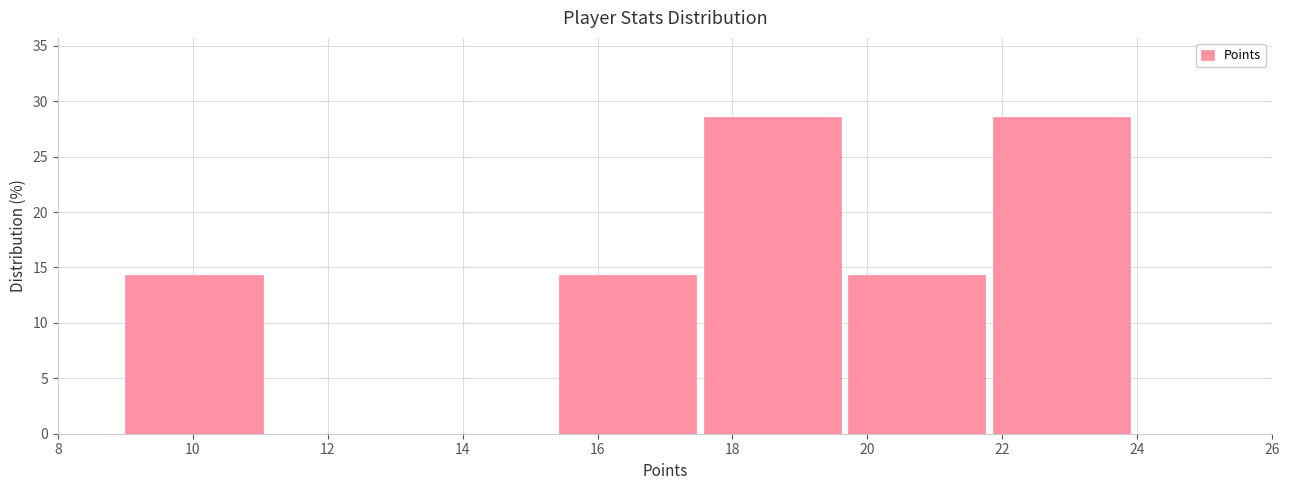

Reading left to right, list every bar in this chart as the range it spans on the x-axis followed by its height. Neither the bar edges nor the heights are printed on the chart, so give them approximately, as read against the axes.

9.0 to 11.2: 14.5
11.2 to 13.2: 0
13.2 to 15.4: 0
15.4 to 17.6: 14.5
17.6 to 19.8: 28.5
19.8 to 21.8: 14.5
21.8 to 24.0: 28.5